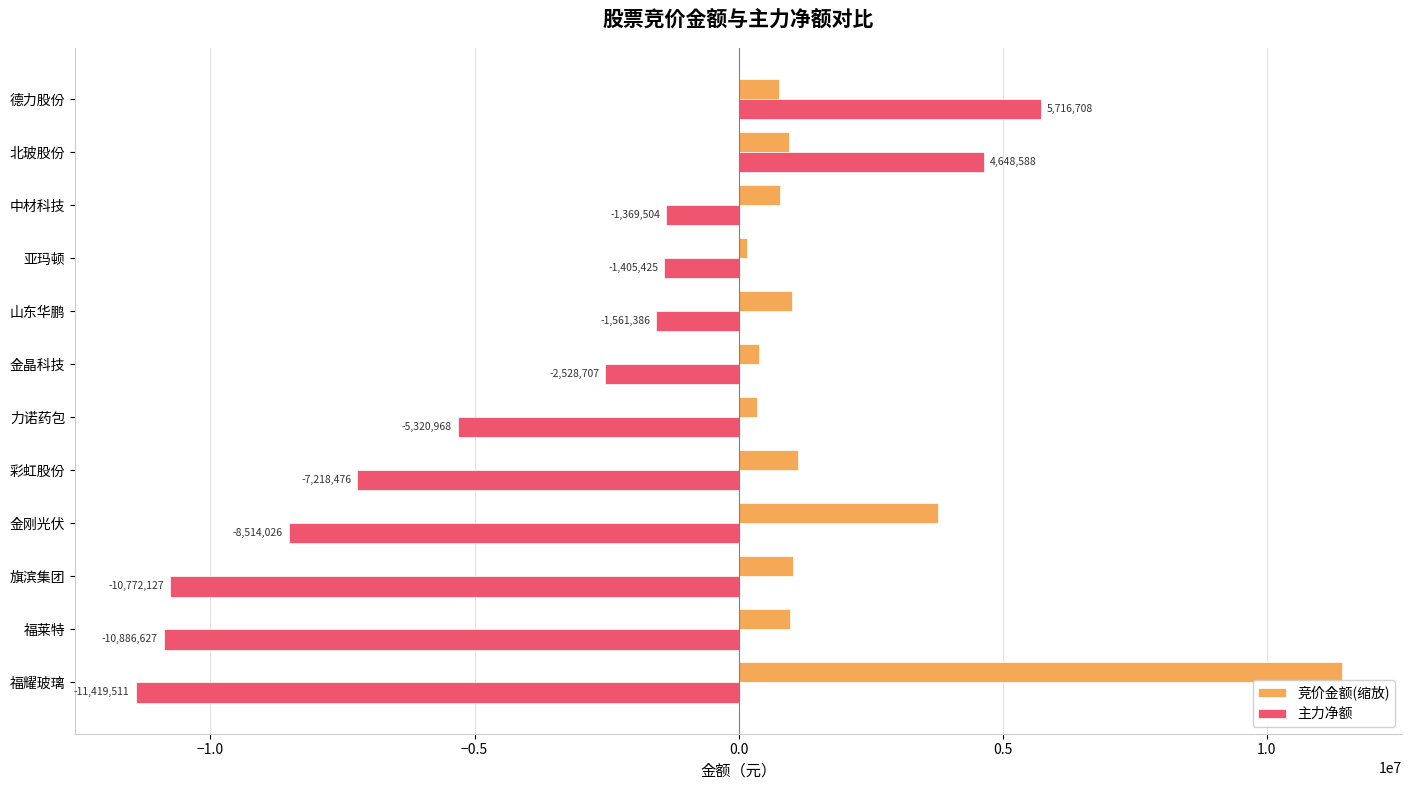

What is the spread (max minus min) of values at 旗滨集团?

11810743.0